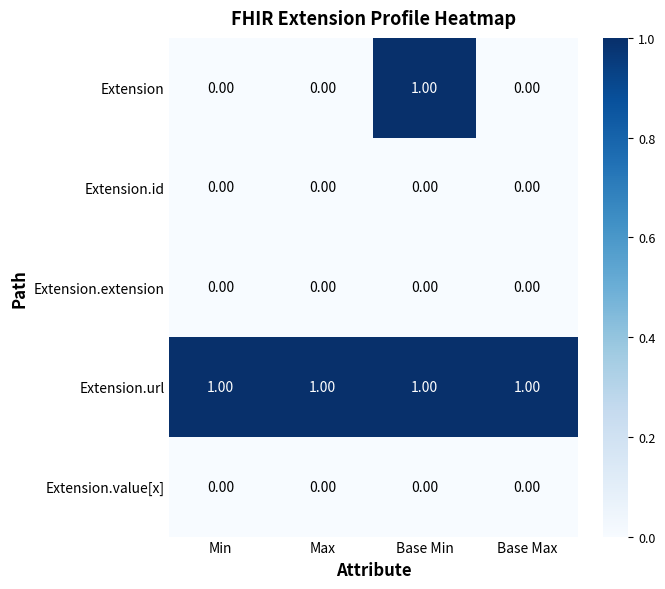

What is the sum of all Extension.url values?

4